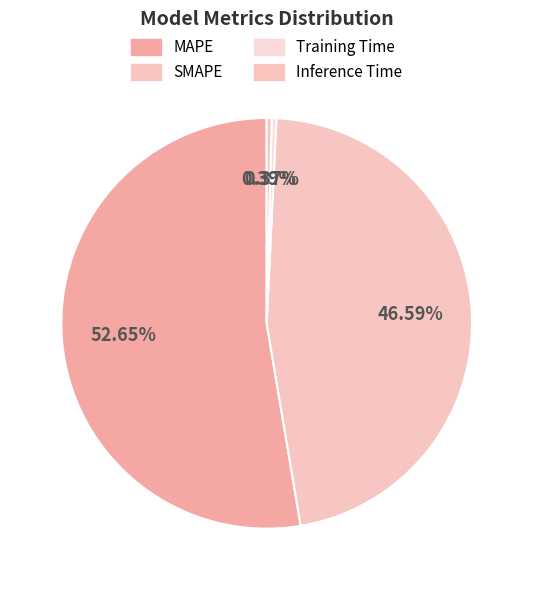

Combined, what portion of the pie is Inference Time and MAPE?

53.0%